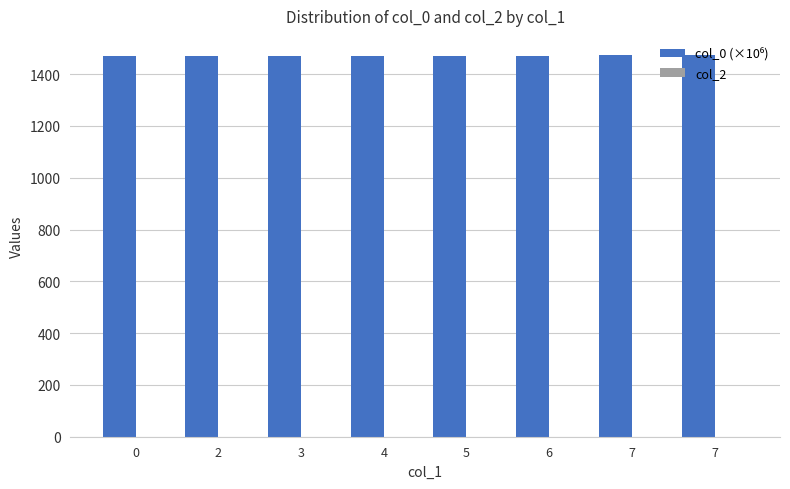

How many bars are there in total?

8